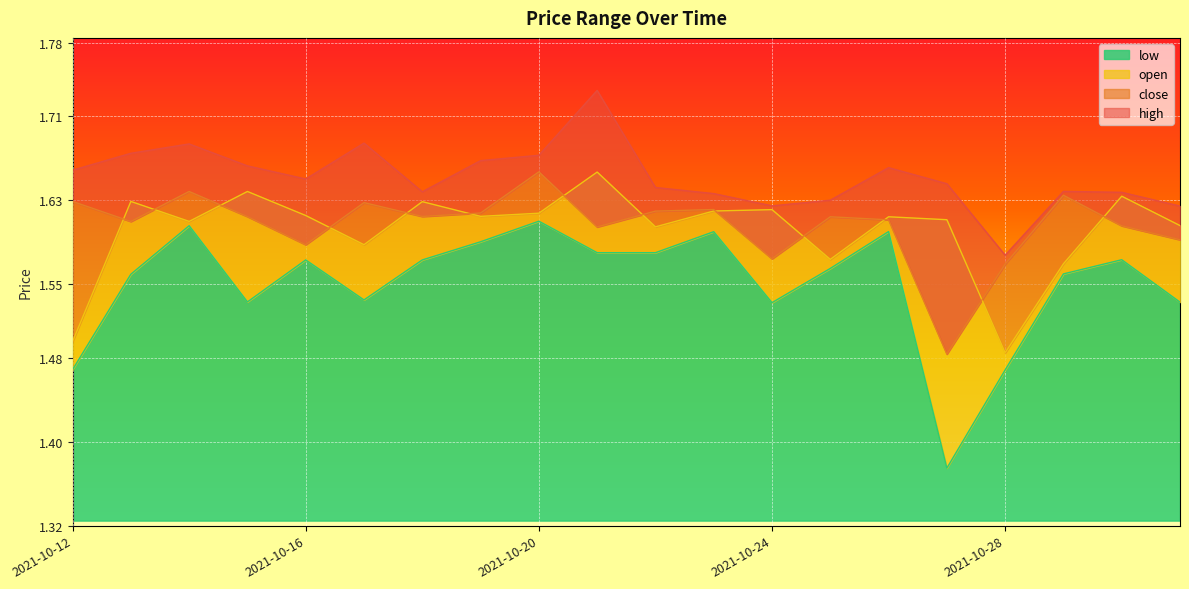

Which series changed the most between 2021-10-12 and 2021-10-14?

low